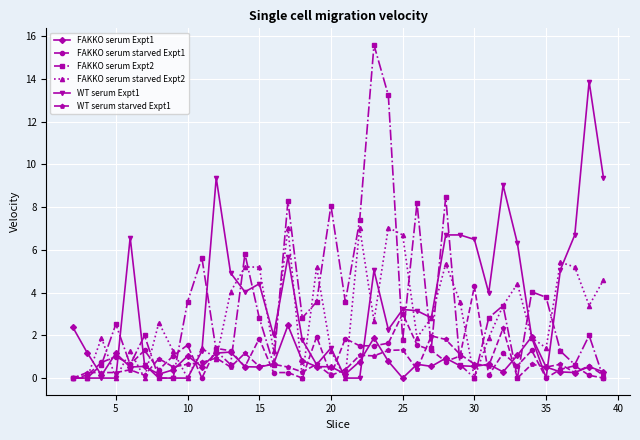

What is the value of the FAKKO serum Expt1 point at the 31st from the left?

0.3